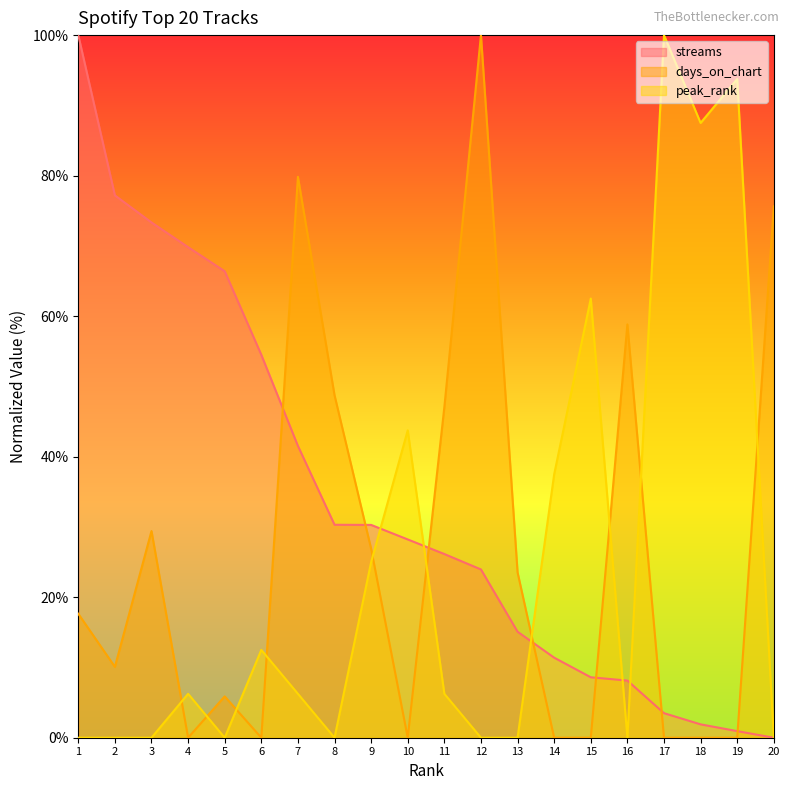

How many lines are shown in the chart?

3